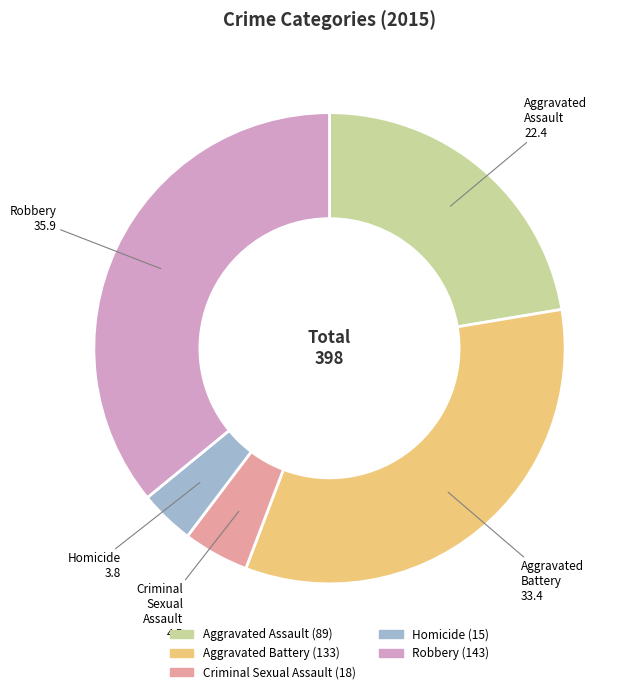

Is it true that Criminal Sexual Assault is 5% of the pie?

True